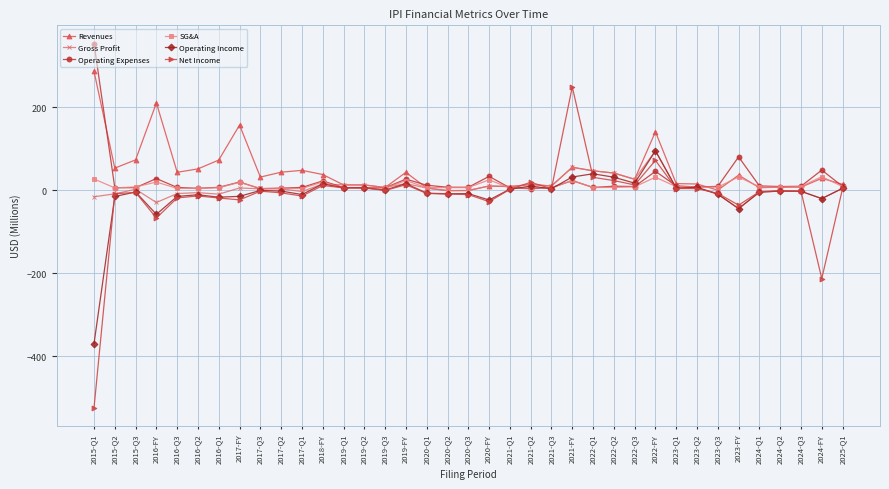

Is the value of Gross Profit at 2021-Q1 greater than the value of Net Income at 2017-Q1?

Yes